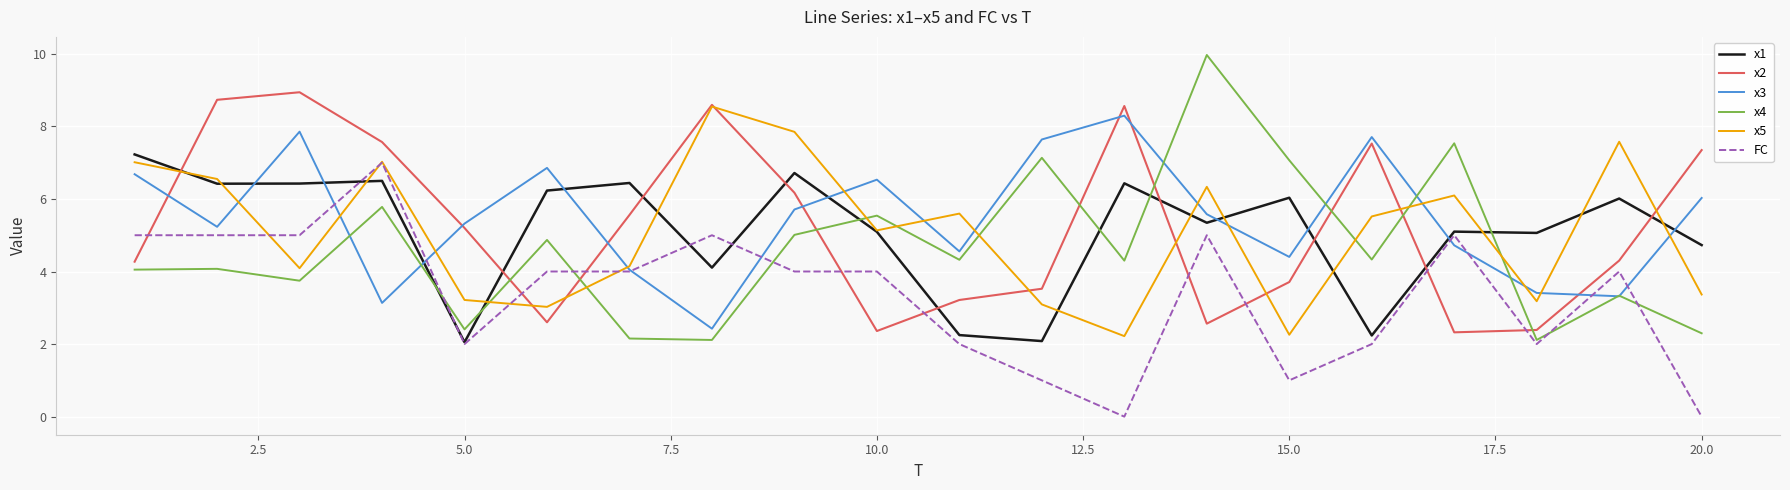

True or false: x2 has more than 0 points higher than both neighbors.

True